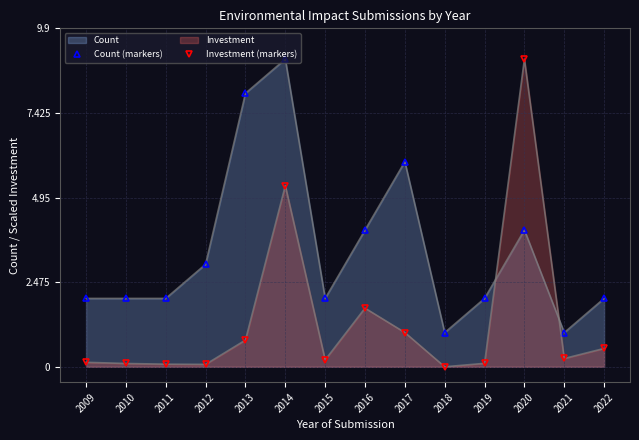

What is the value of the Count (markers) point at the 12th from the left?

4.0